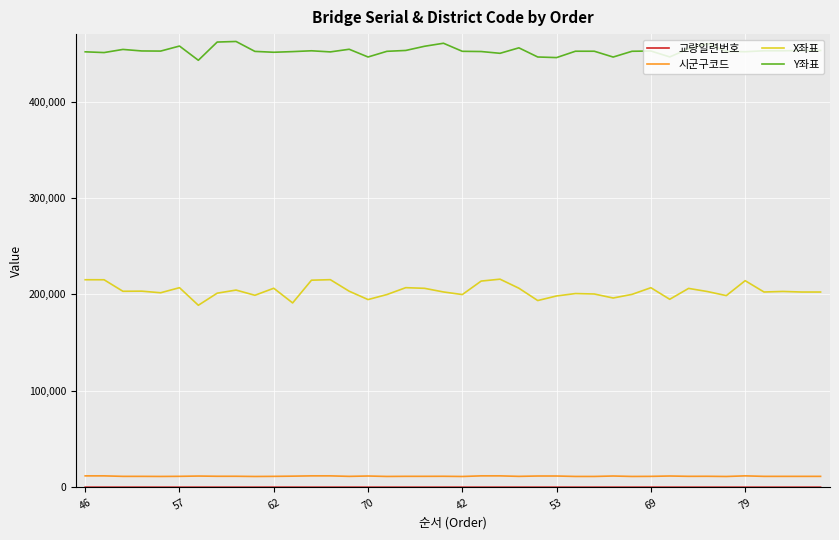

True or false: X좌표 and Y좌표 intersect in this chart.

False